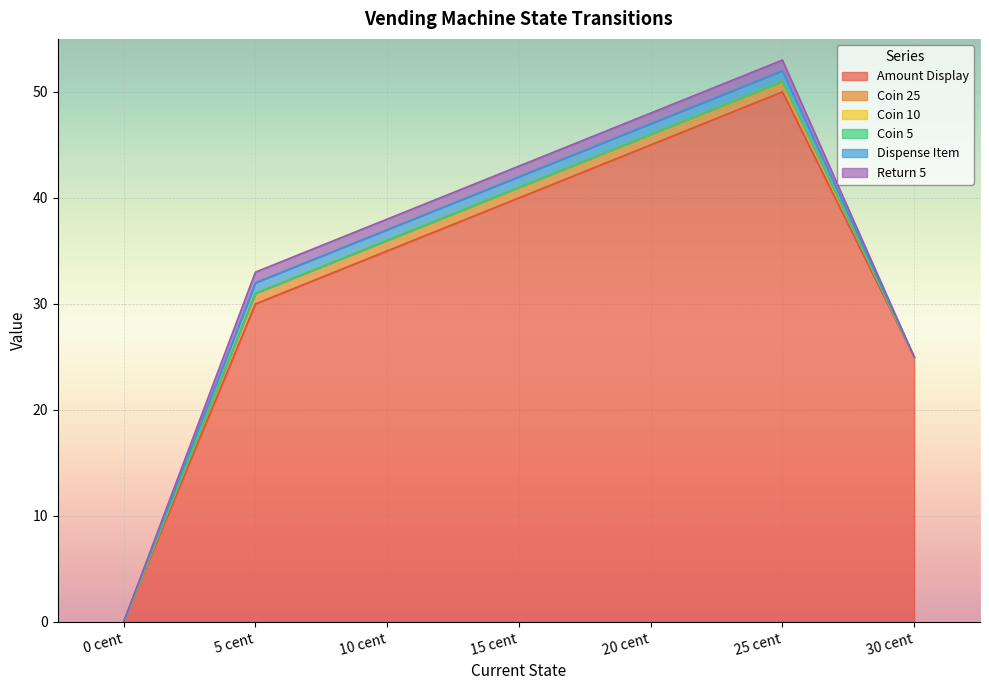

What is the highest value of the Amount Display series?

50